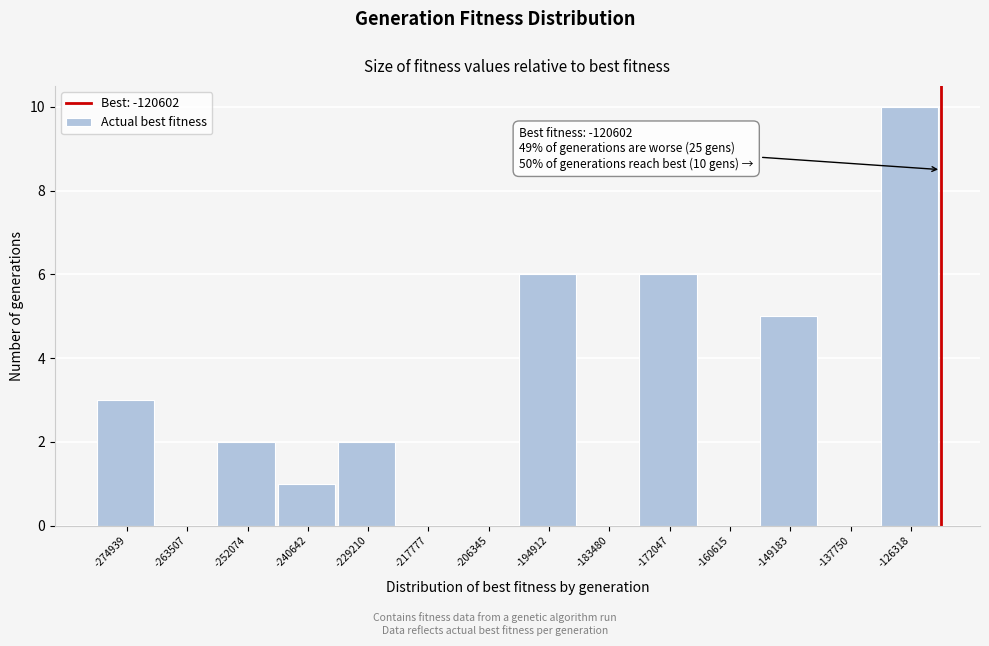

Which range on the x-axis has the tallest bar?

-132000 to -120000